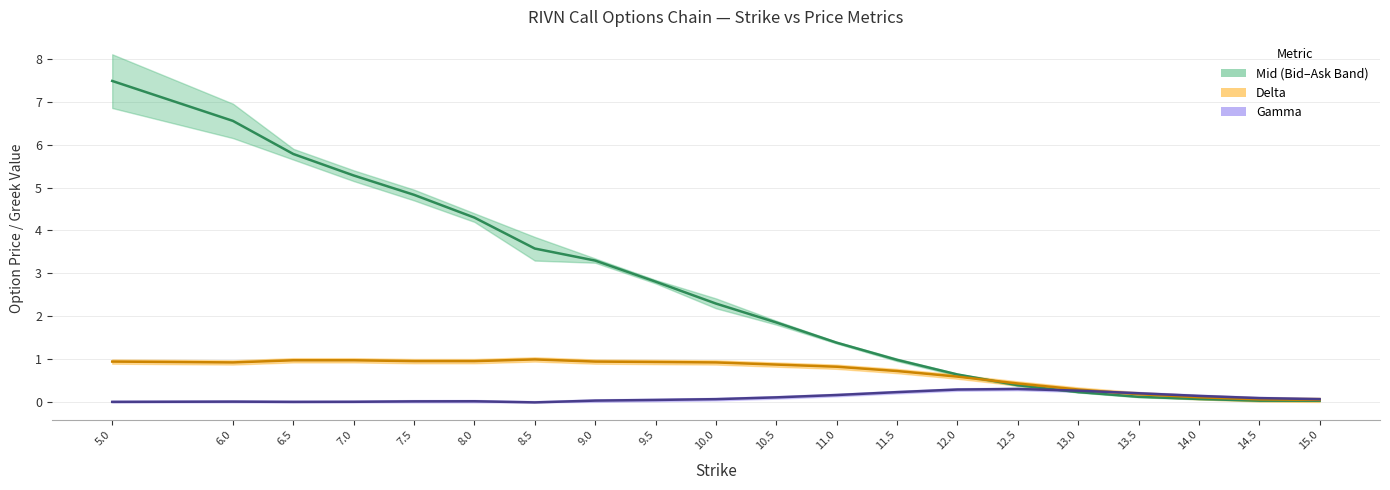

Which category has the lowest value in the Gamma (line) series?

8.5